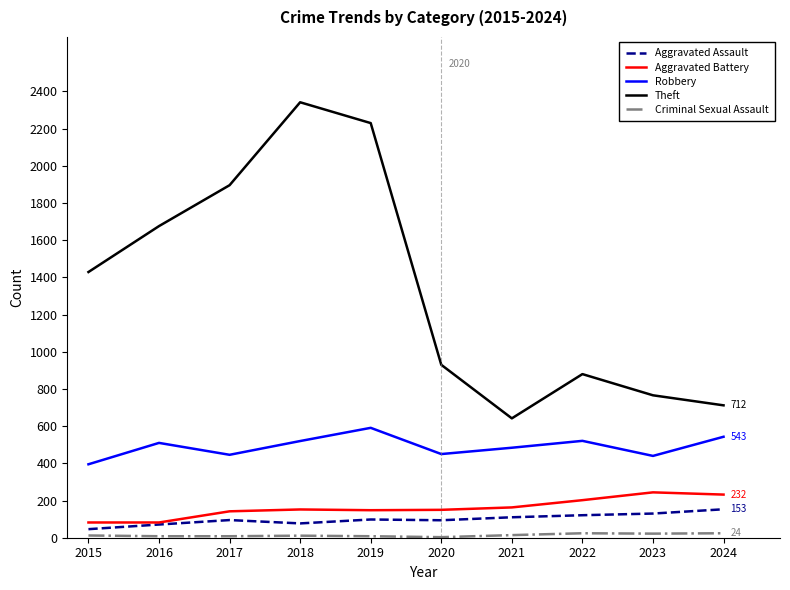

The value of Aggravated Battery at 2017 is 55. True or false?

False